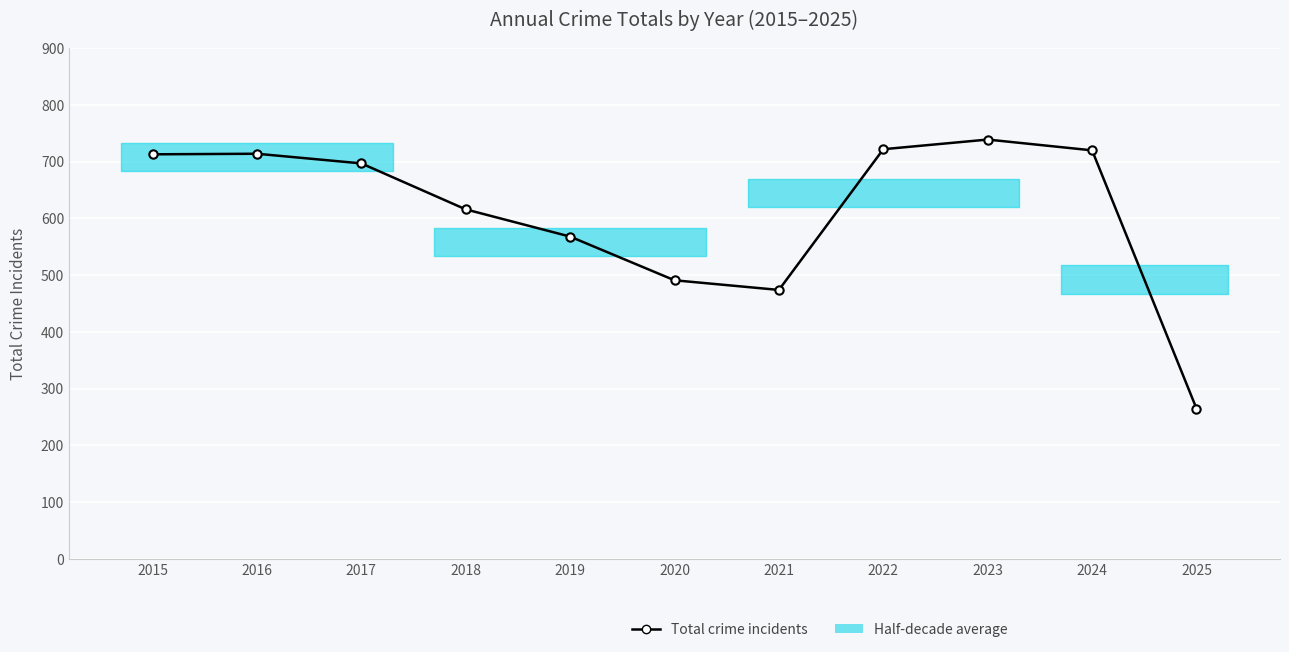

Reading right to left, transcribe all the data shown in this chart.

2025=265	2024=720	2023=739	2022=722	2021=474	2020=491	2019=568	2018=616	2017=697	2016=714	2015=713